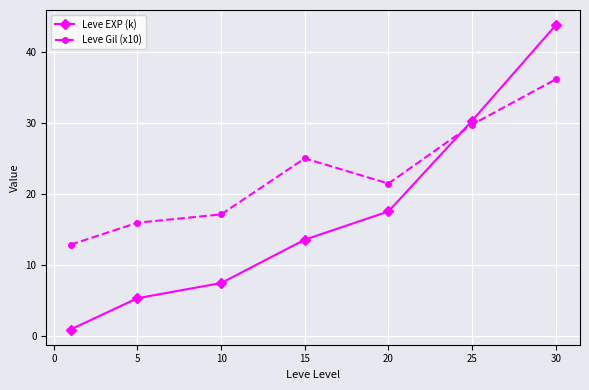

What is the greatest value displayed?

43.7